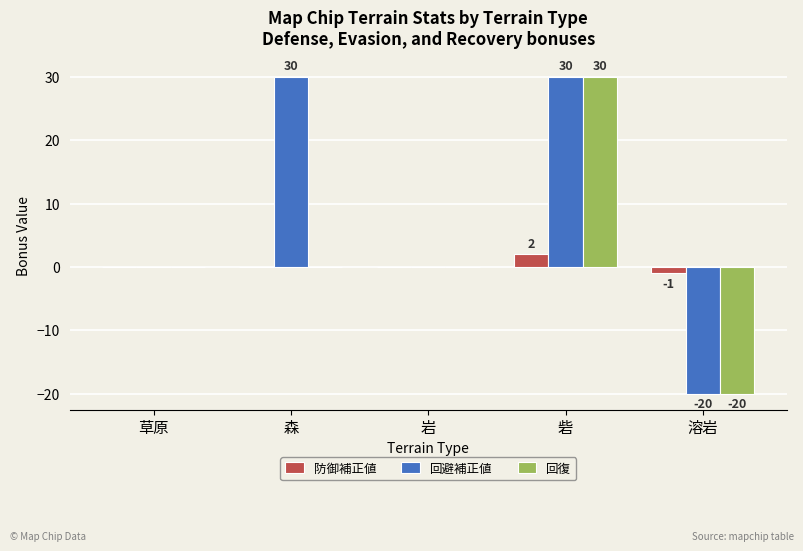

Which series has the largest total across all categories?

回避補正値